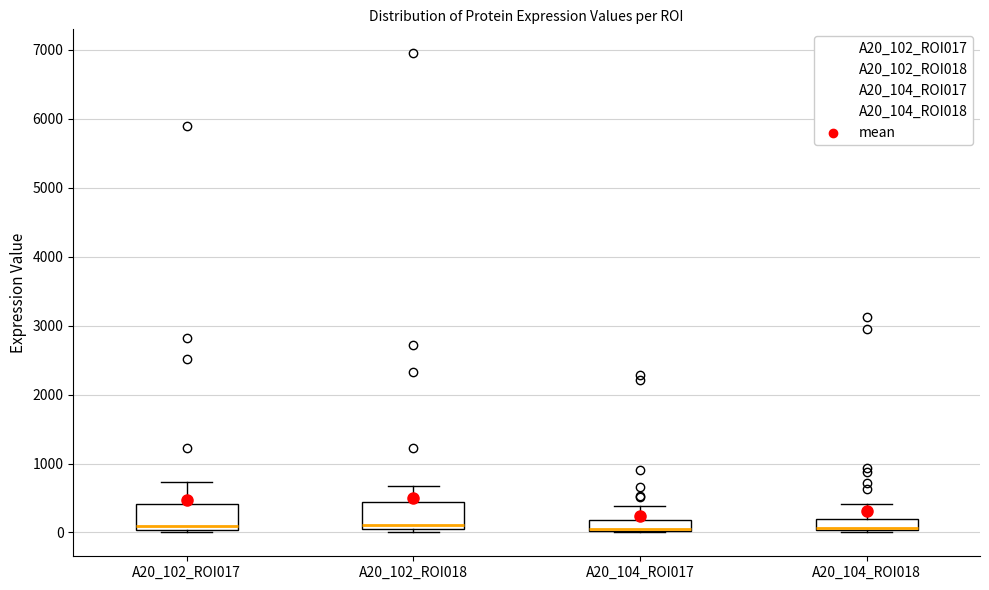

Where is the lower edge of the box for A20_104_ROI017 on the y-axis? The values are not printed on the chart, so give them approximately, as read against the axis.

0